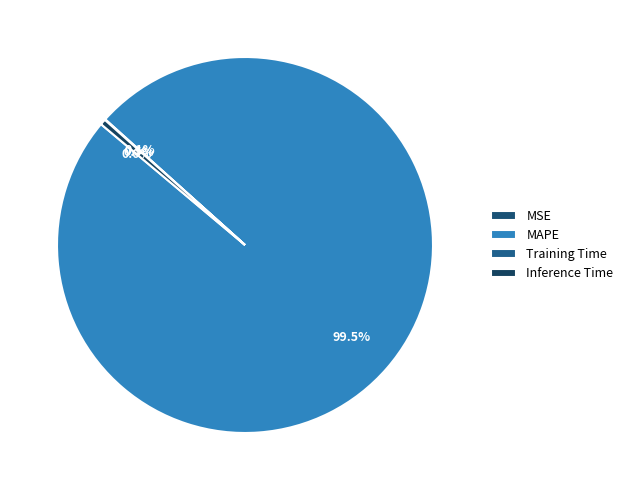

True or false: SMAPE accounts for 10% of the total.

False